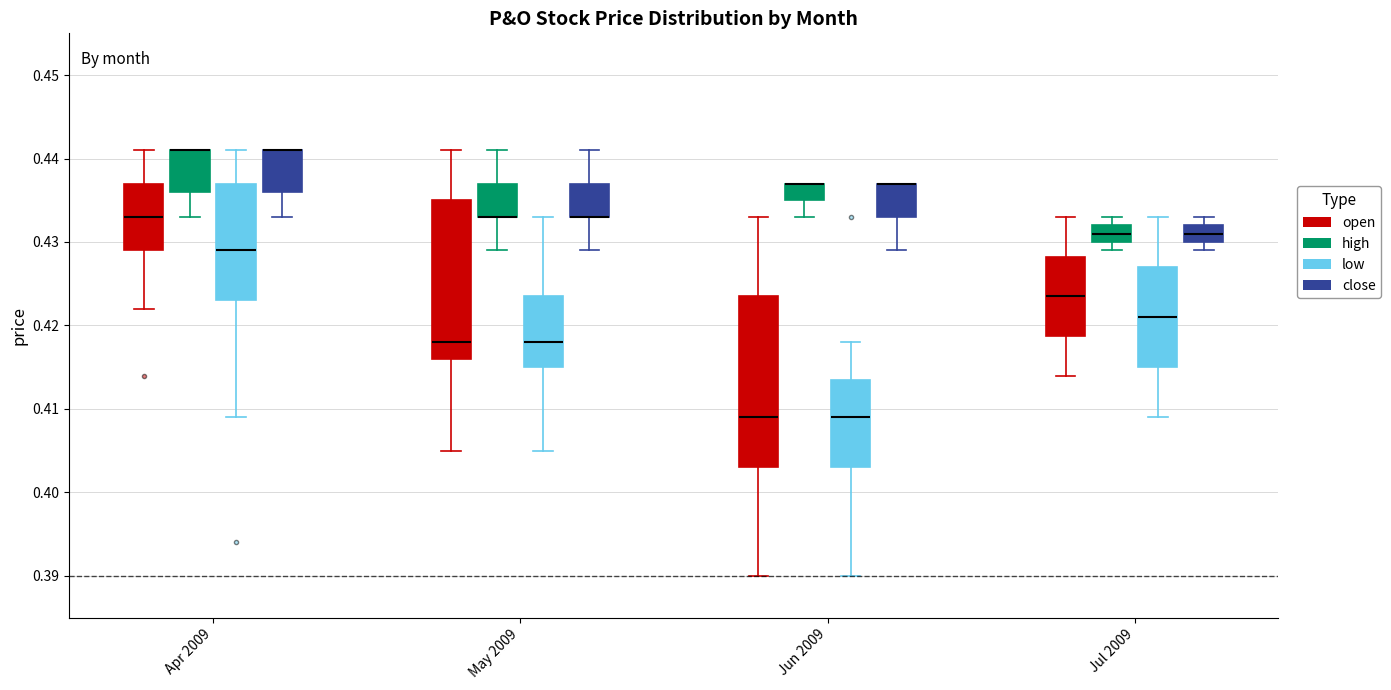

Where does the lower whisker of the box for Jul 2009 (high) end on the y-axis? The values are not printed on the chart, so give them approximately, as read against the axis.

0.429